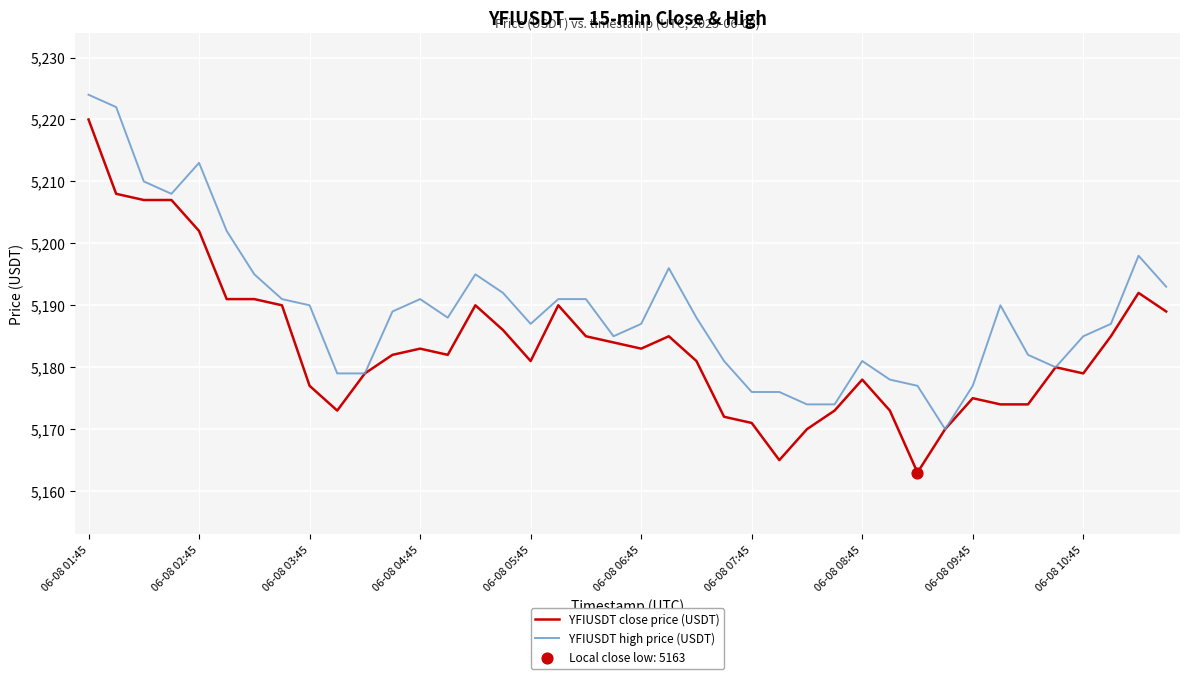

Which series has the largest range (max minus min)?

YFIUSDT close price (USDT)